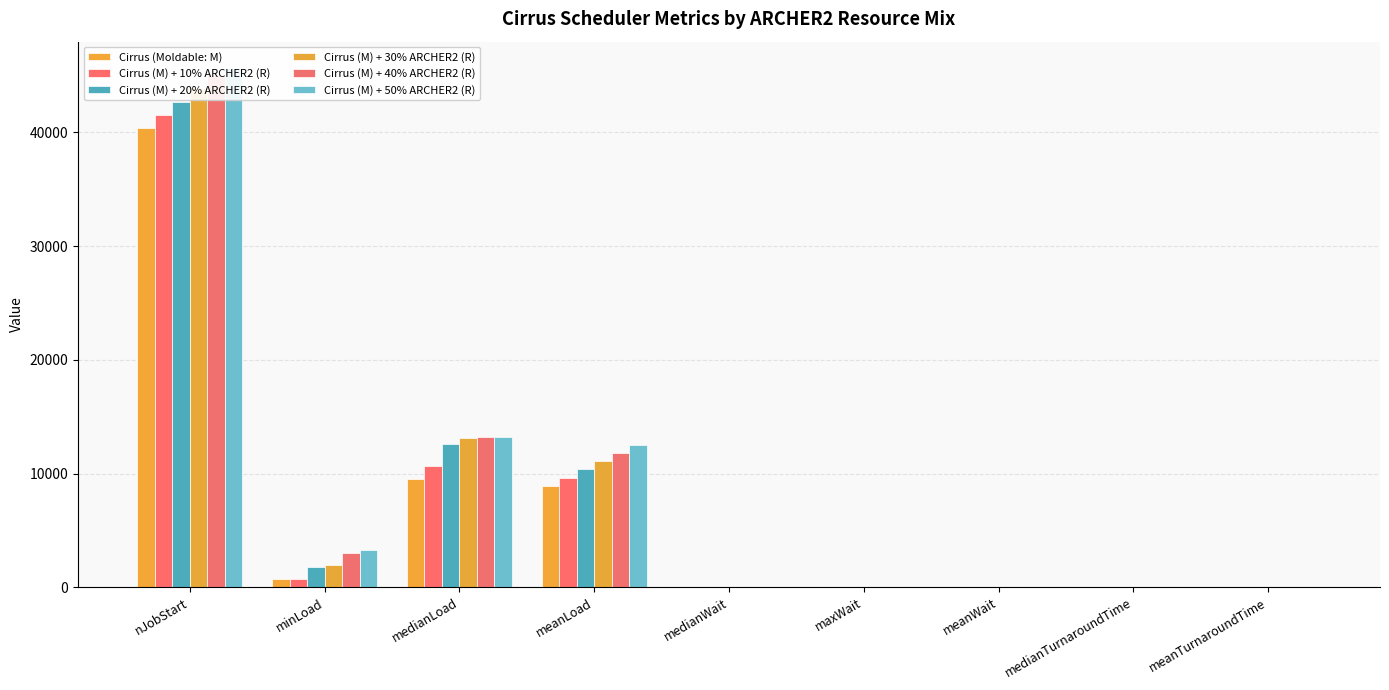

What is the sum of the Cirrus (M) + 20% ARCHER2 (R) values at medianWait and minLoad?

1778.4